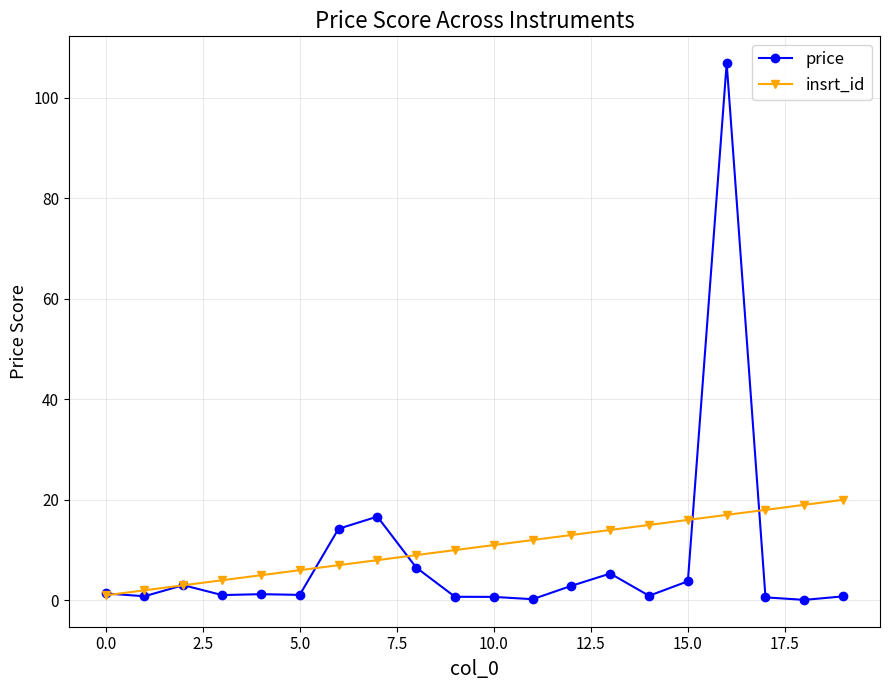

What is the lowest value of the insrt_id series?

1.0